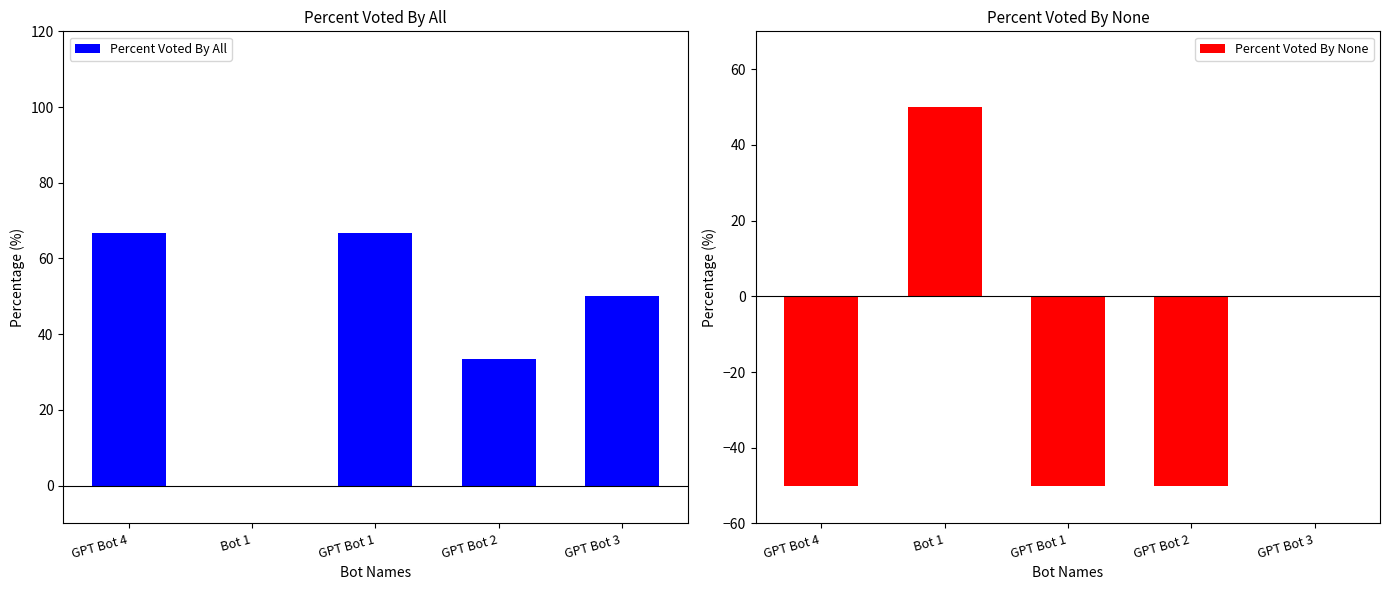

What position from the right is Bot 1?

4